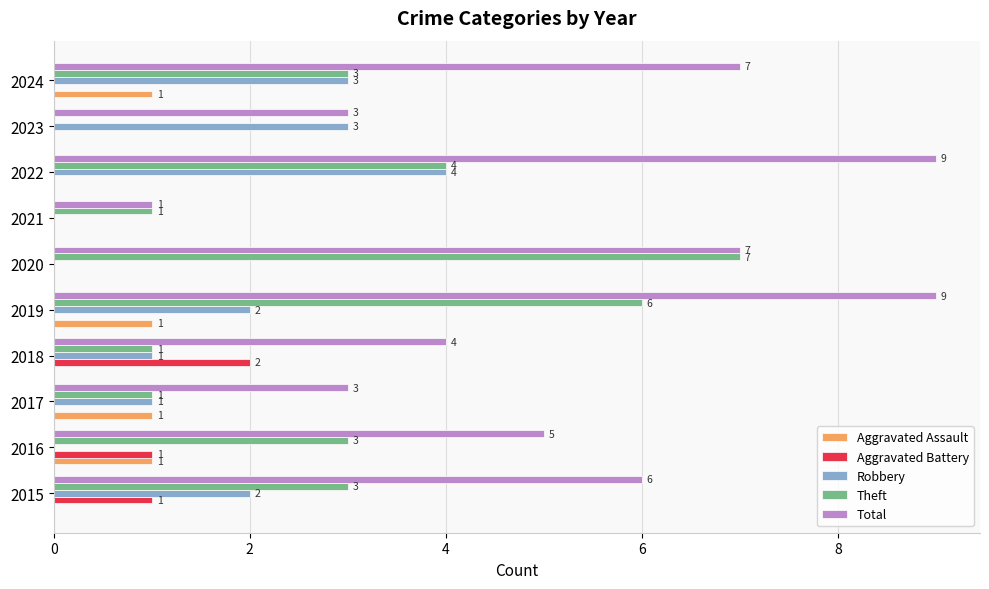

What is the maximum value shown in the chart?

9